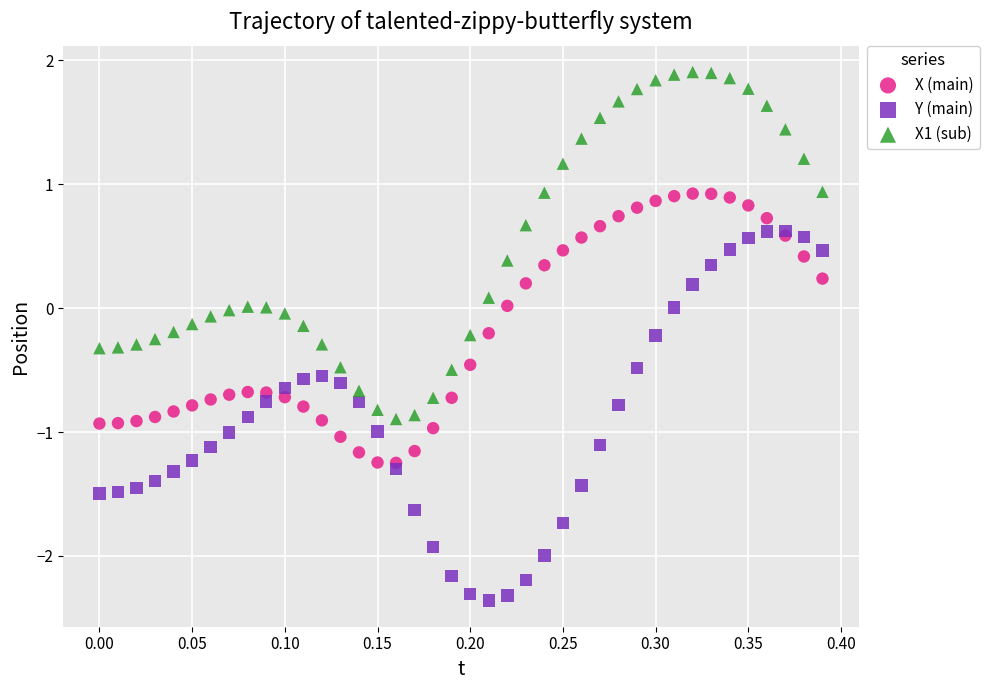

What are all the series names shown in the legend?

X (main), Y (main), X1 (sub)